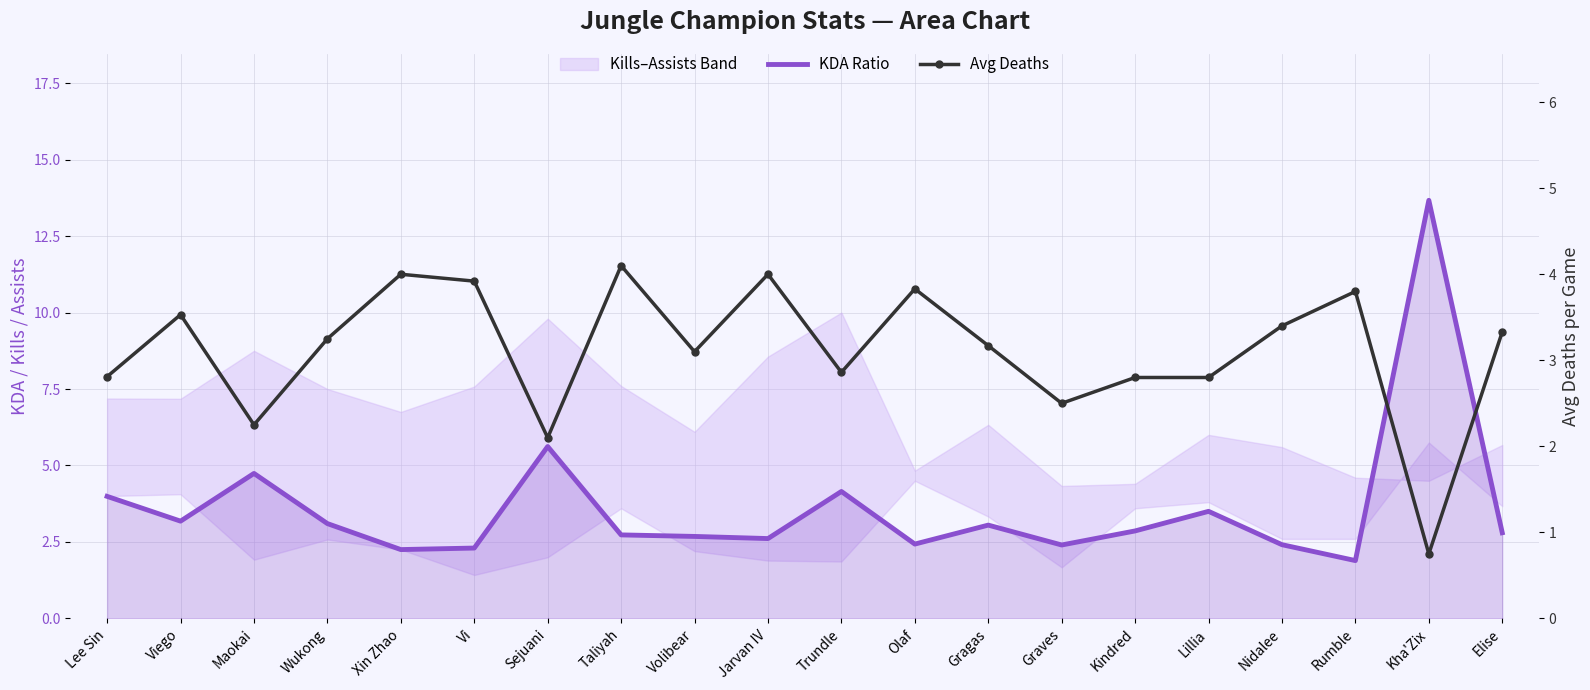

What is the difference between the second highest and second lowest values in the KDA Ratio series?

3.4